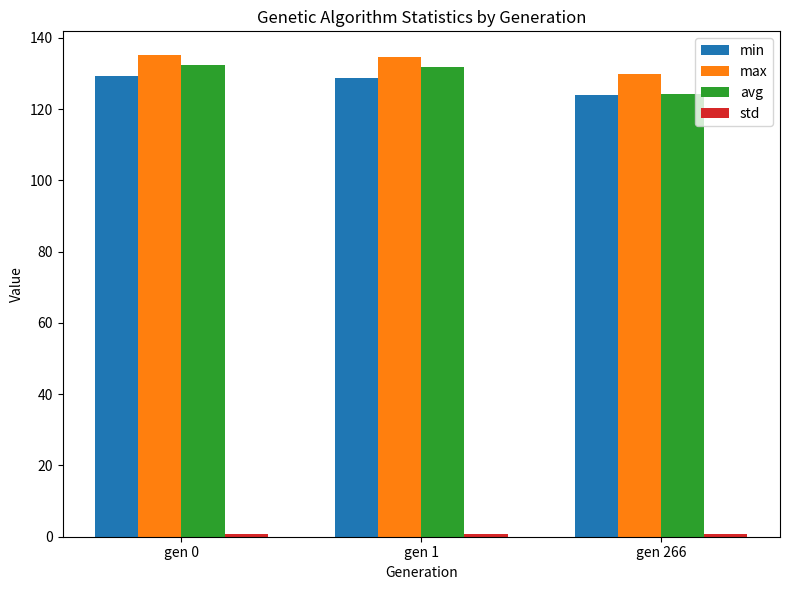

Which series has the largest range (max minus min)?

avg